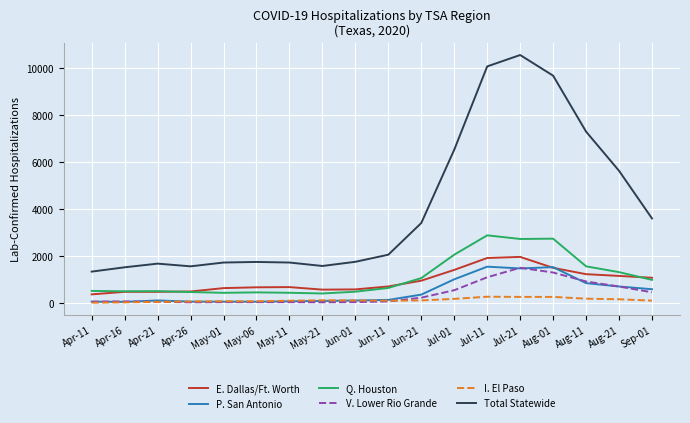

The Total Statewide series shows 7304 at Aug-11. True or false?

True